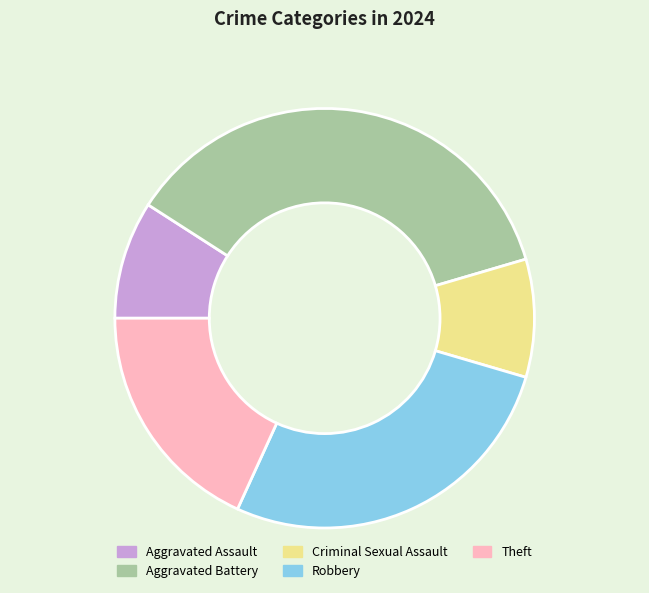

Do Aggravated Assault and Aggravated Battery together represent more than half of the pie?

No